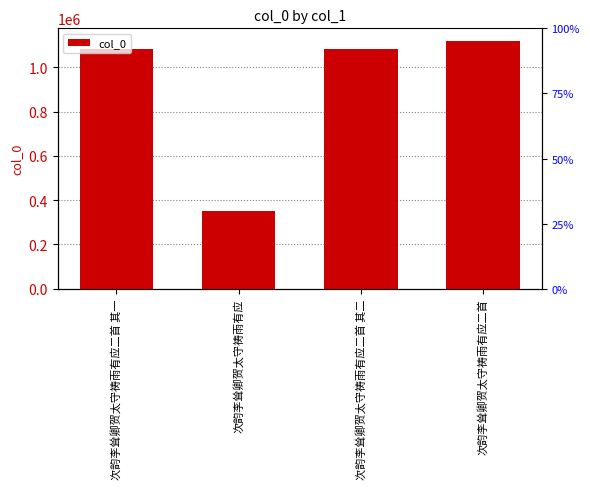

How many series are shown in this chart?

1